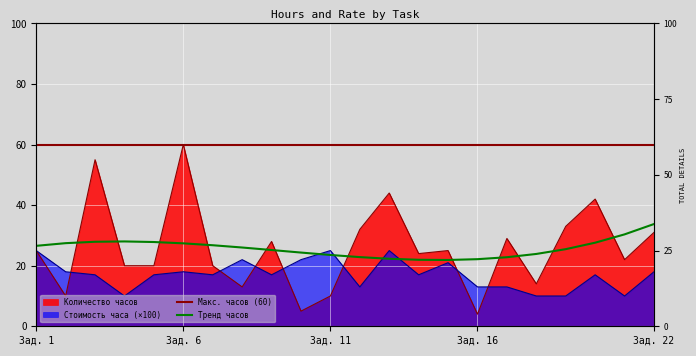

After their last crossing, which series has the higher values: Количество часов or Стоимость часа?

Количество часов